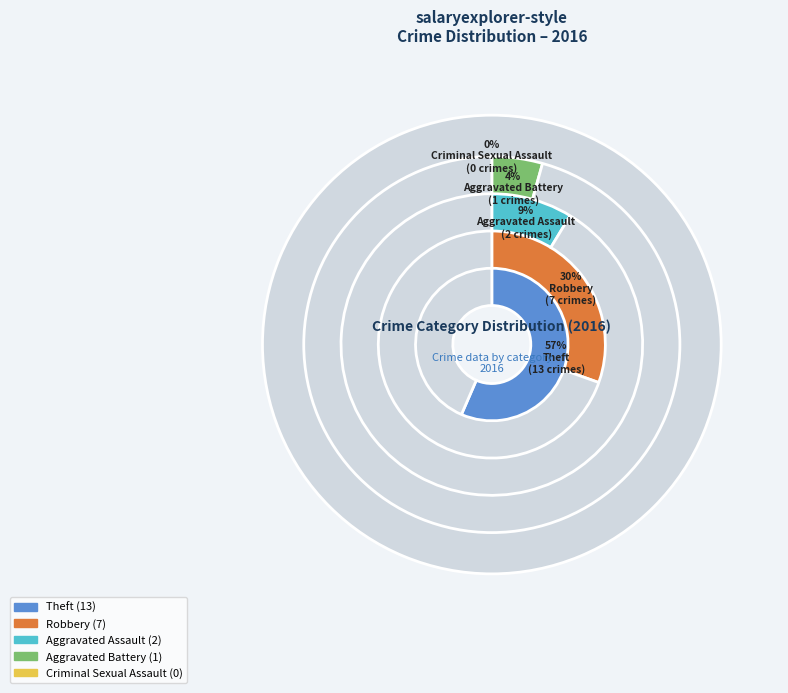

Is there any slice that represents more than half of the pie?

Yes